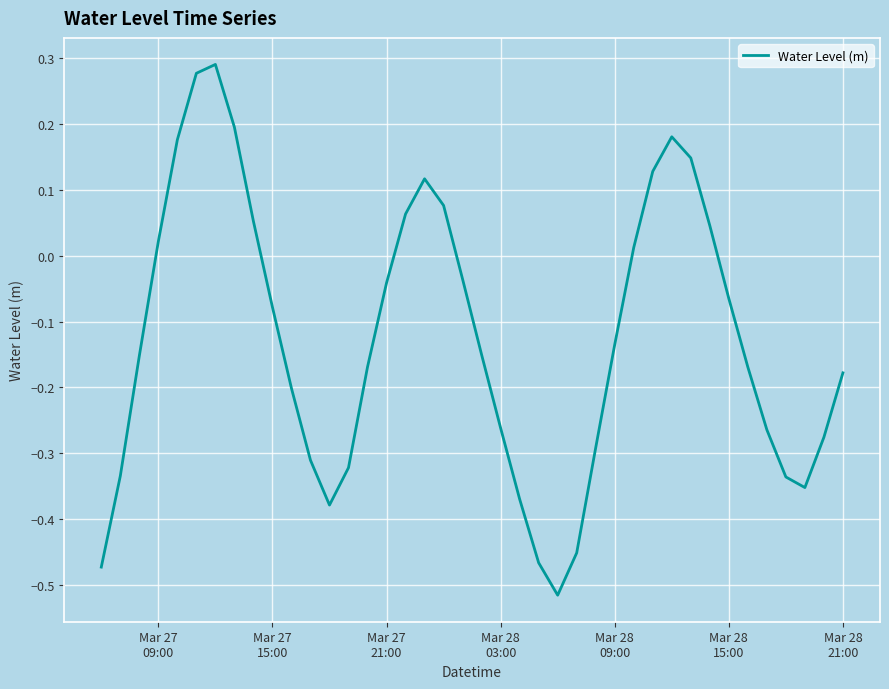

Does the chart have visible grid lines?

Yes